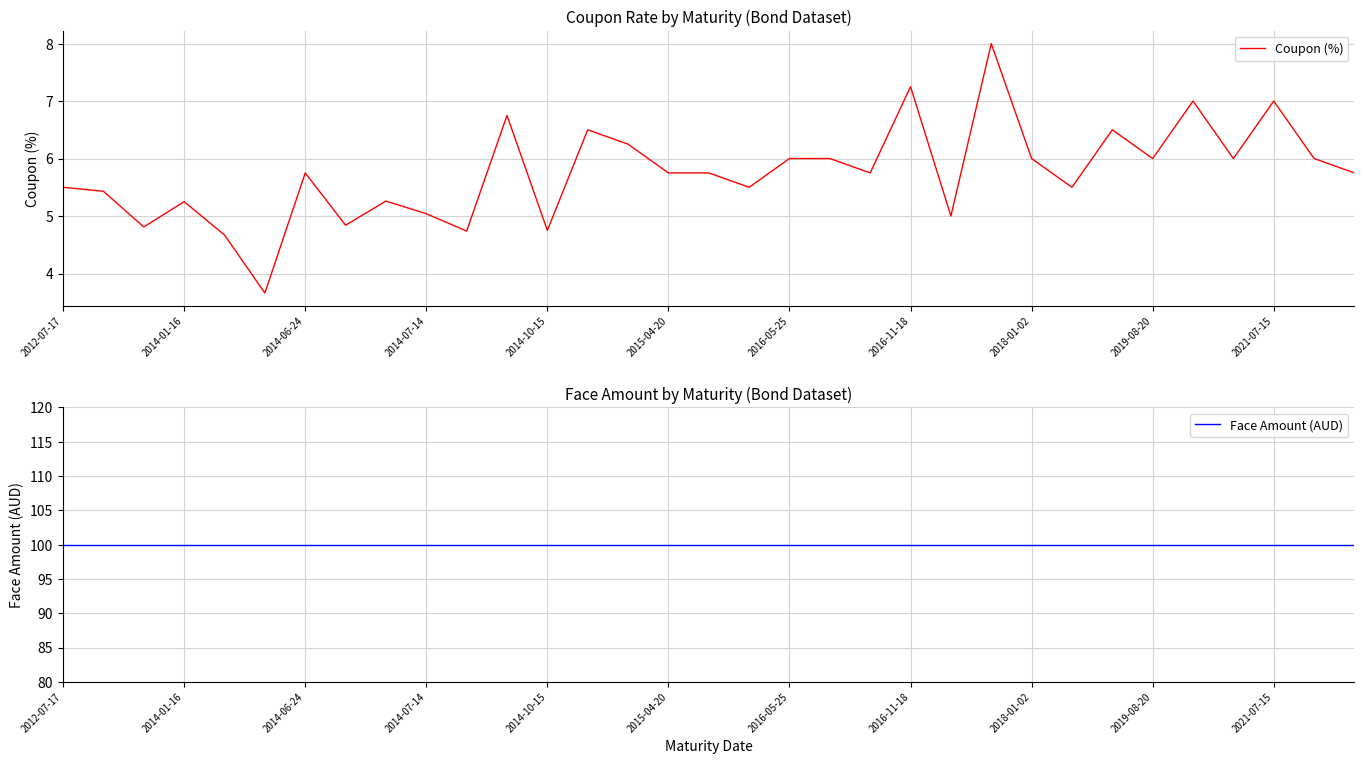

What is the highest value of the Coupon (%) series?

8.0